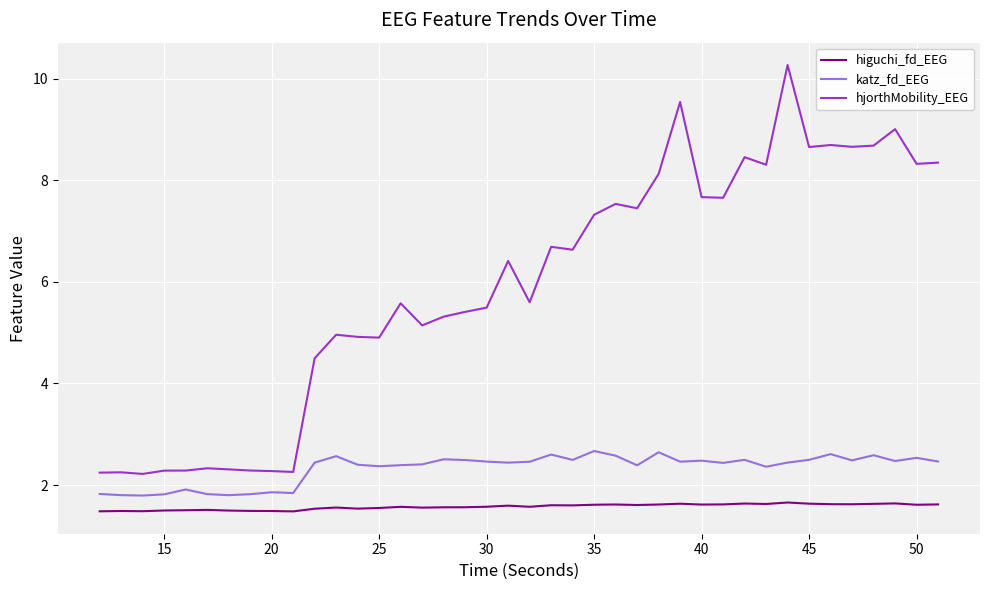

Which series has the largest range (max minus min)?

hjorthMobility_EEG